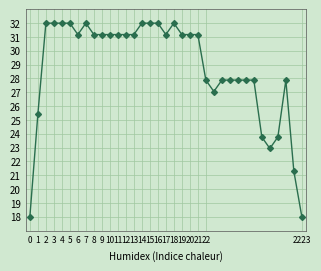

What is the difference between the second highest and second lowest values?

14.0